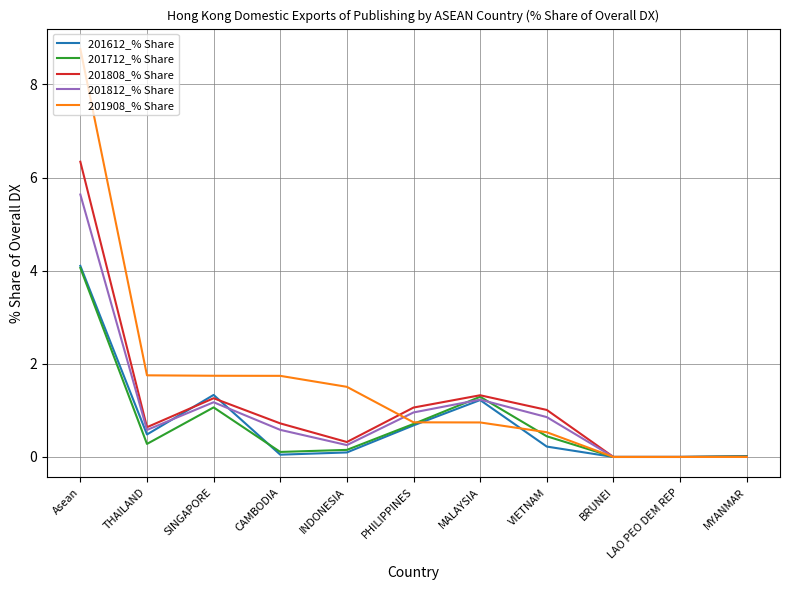

At how many categories does at least one series exceed 8?

1